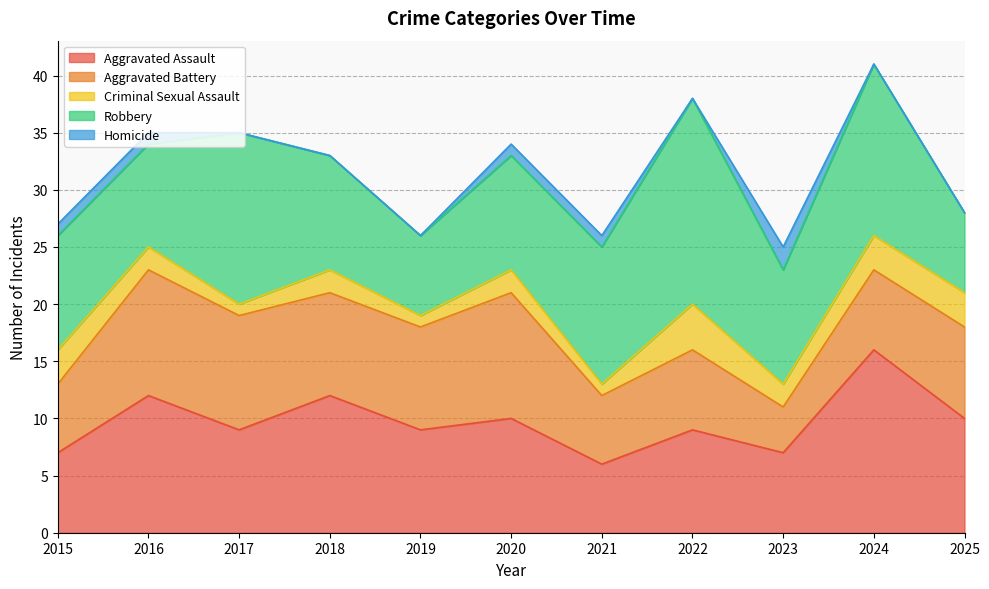

What is the value of the Criminal Sexual Assault point at the 8th from the left?

4